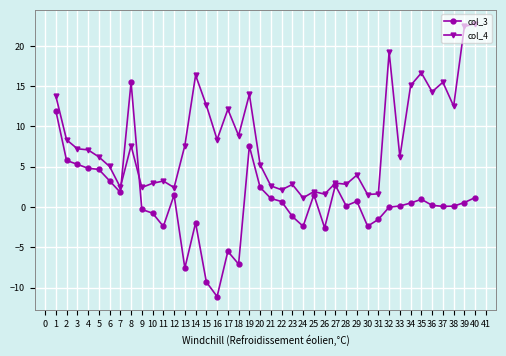

What is the value of the col_3 point at the 6th from the left?

3.3